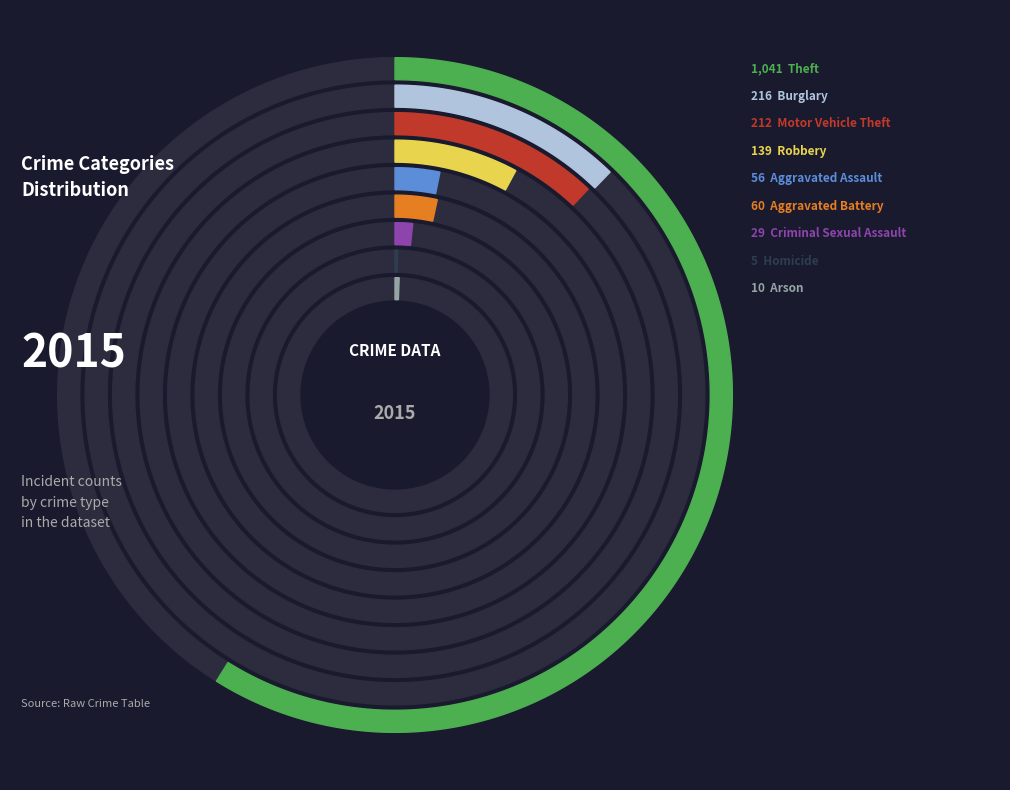

To the nearest percent, what is the difference between the Burglary and Arson slice percentages?

12%